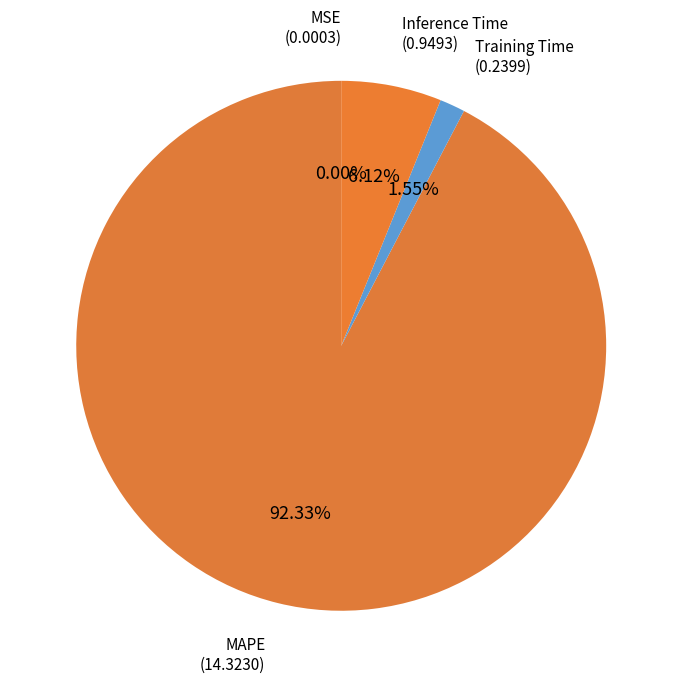

What is the smallest slice in the pie chart?

MSE